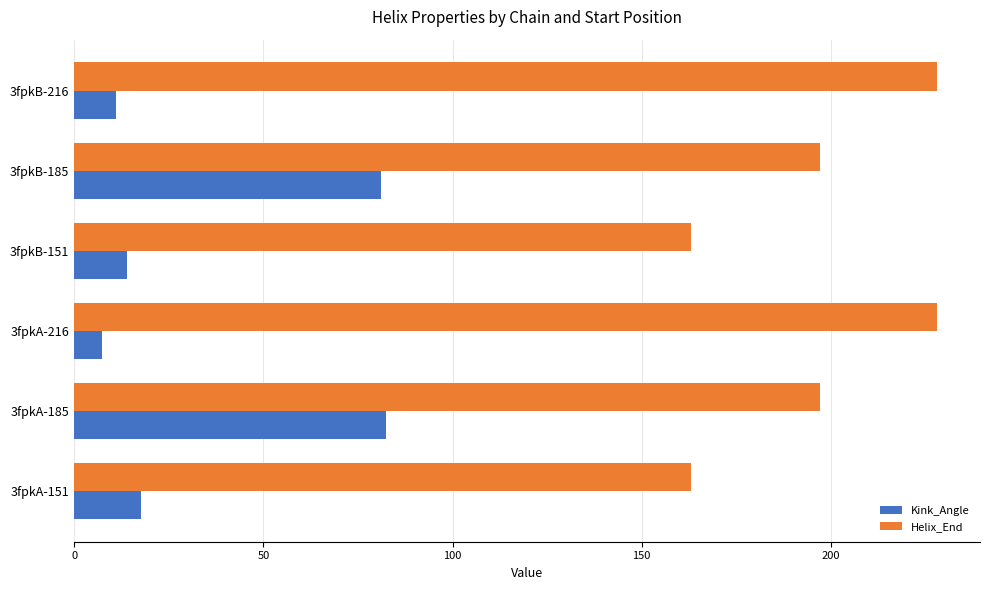

What is the sum of all Helix_End values?

1176.0